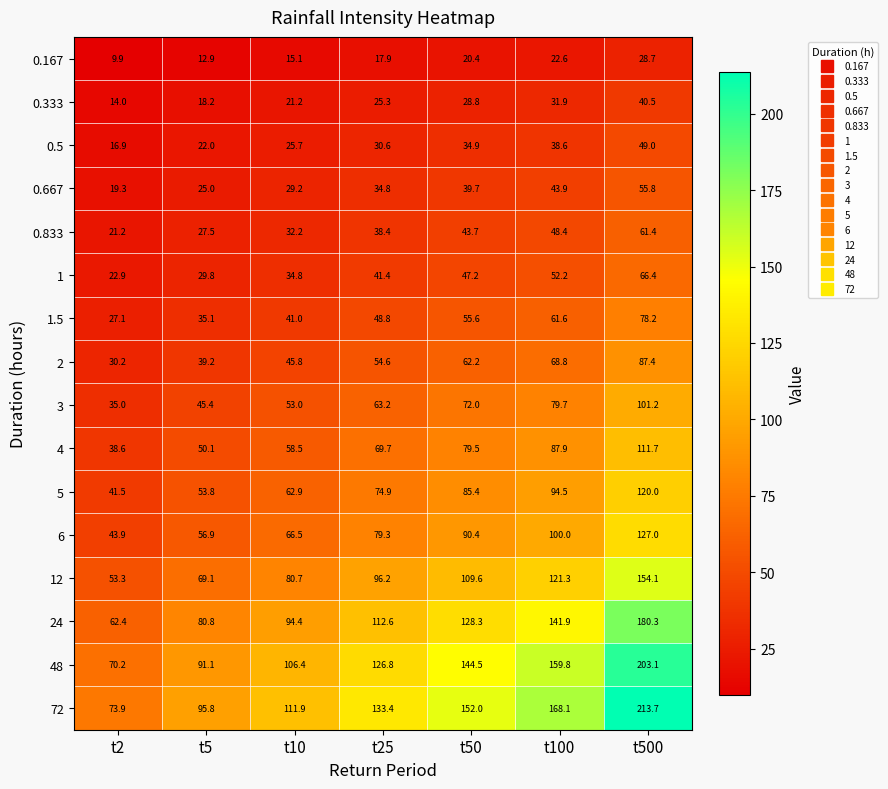

Is it true that 2 equals 39.2 at t5?

True